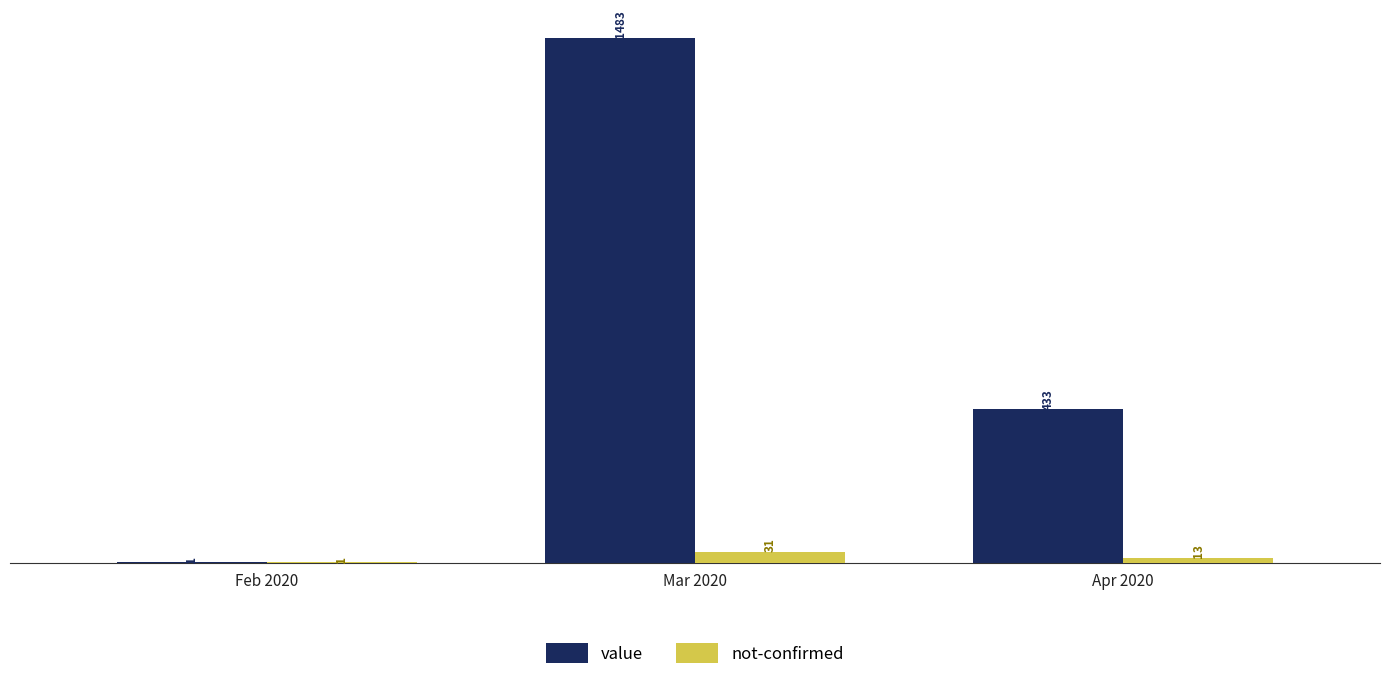

The value of value at Apr 2020 is 654. True or false?

False